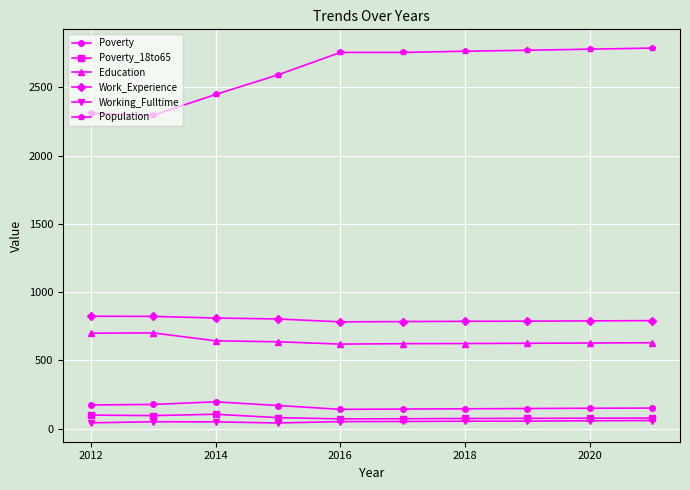

True or false: Poverty has more than 0 interior local peaks.

True